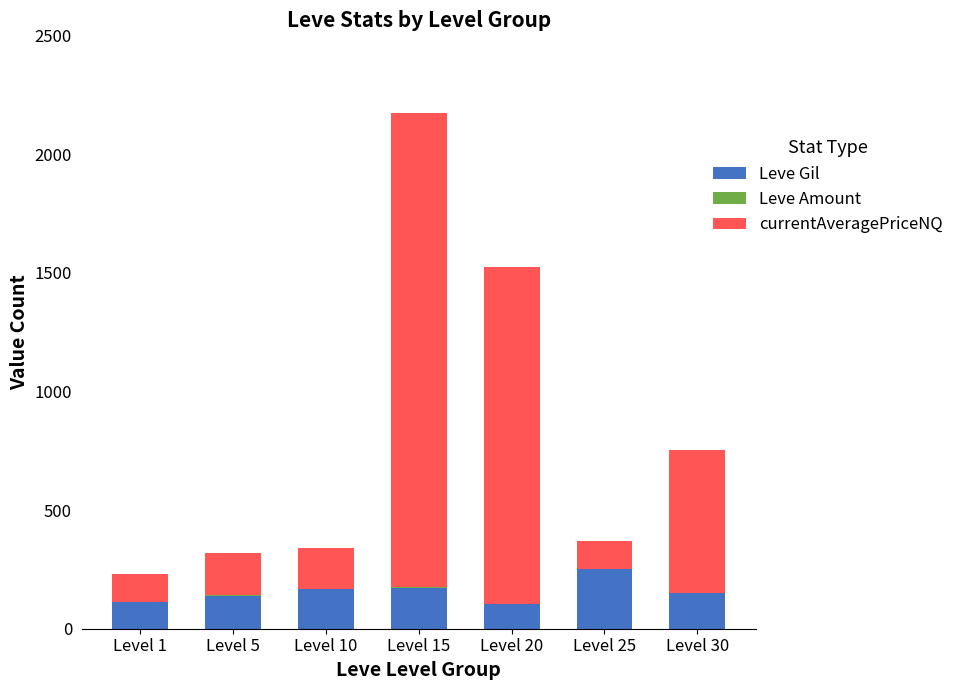

What is the average value of the Leve Gil series?

157